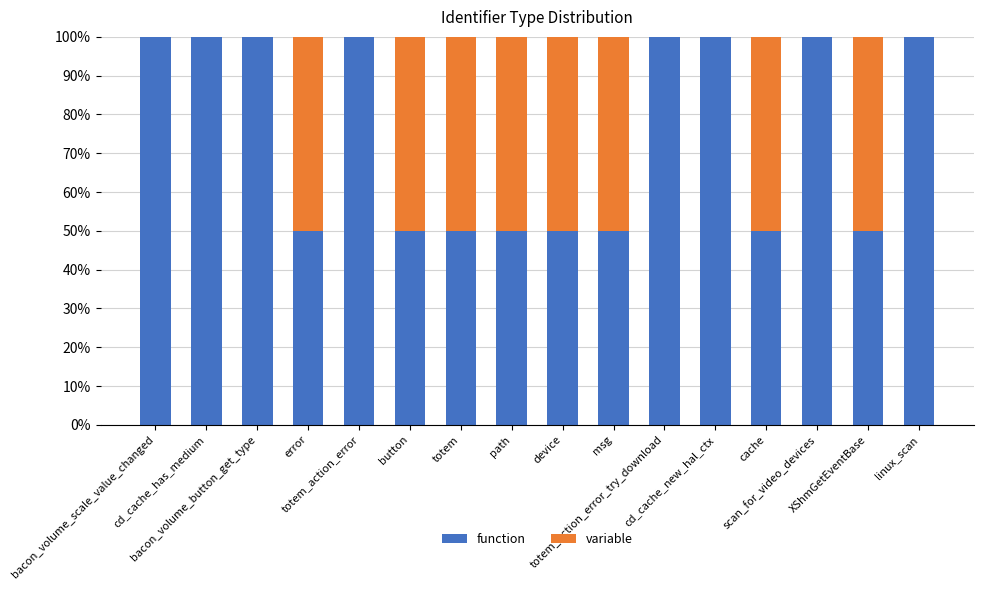

What is the sum of all function values?

1200